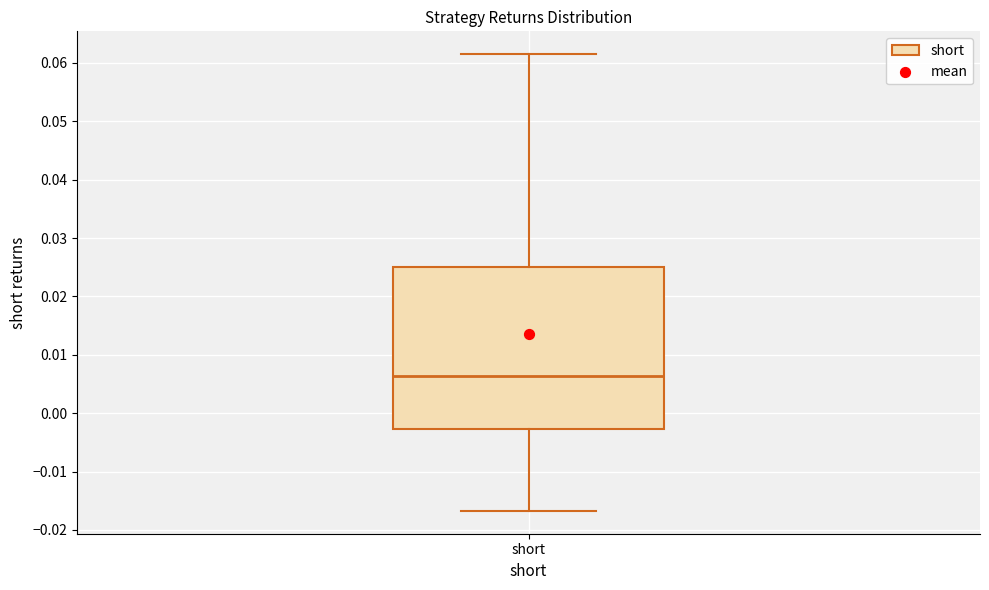

Transcribe this box plot: give where the median line is, the range the box spans, and where the two whiskers end, as read against the y-axis. The values are not printed on the chart, so give them approximately, as read against the axis.

median 0.006, box -0.003 to 0.025, whiskers -0.017 to 0.062